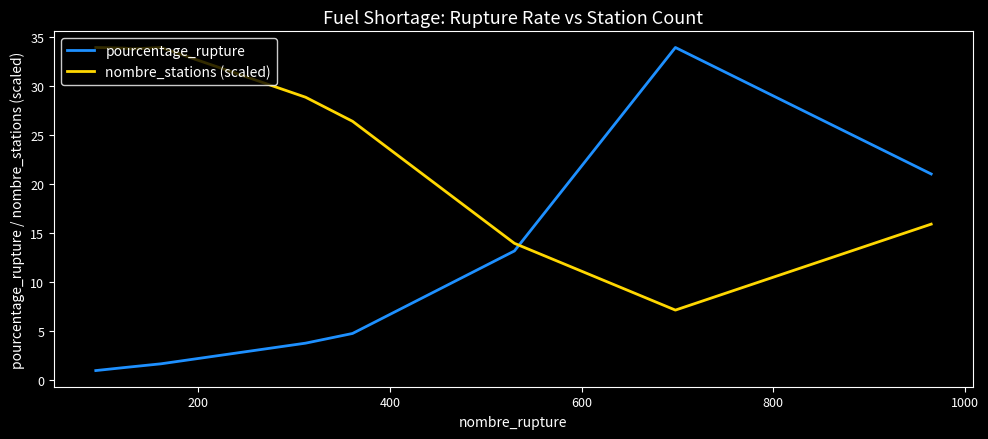

List the series in order of their overall mean, highest first.

nombre_stations (scaled), pourcentage_rupture